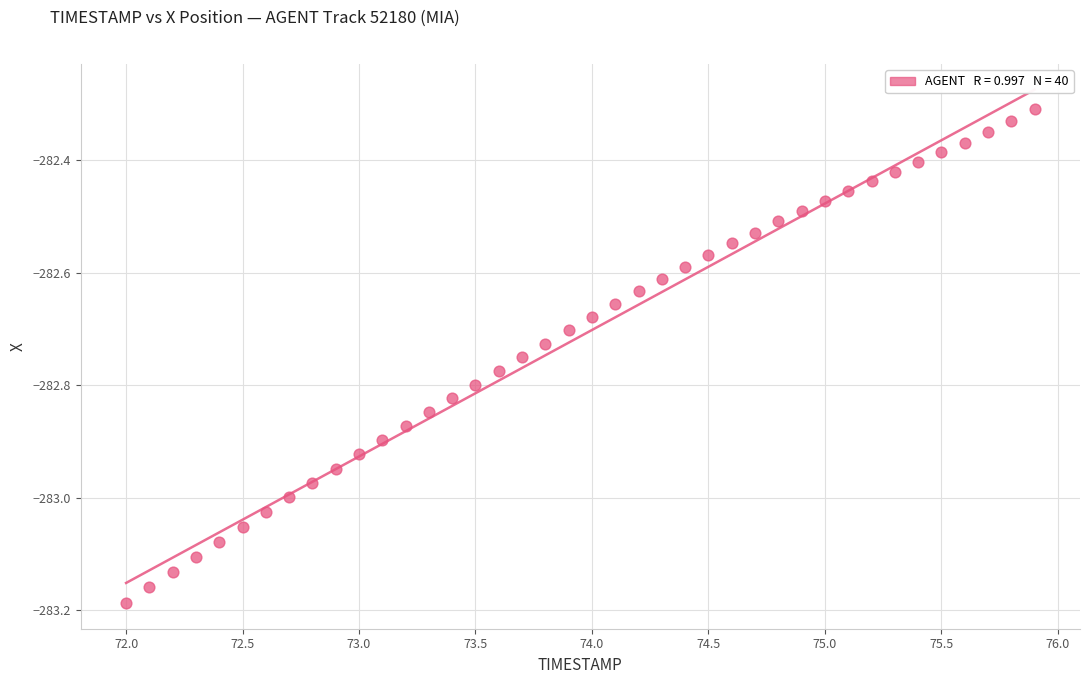

What is the range of Y values (max minus min)?

0.9